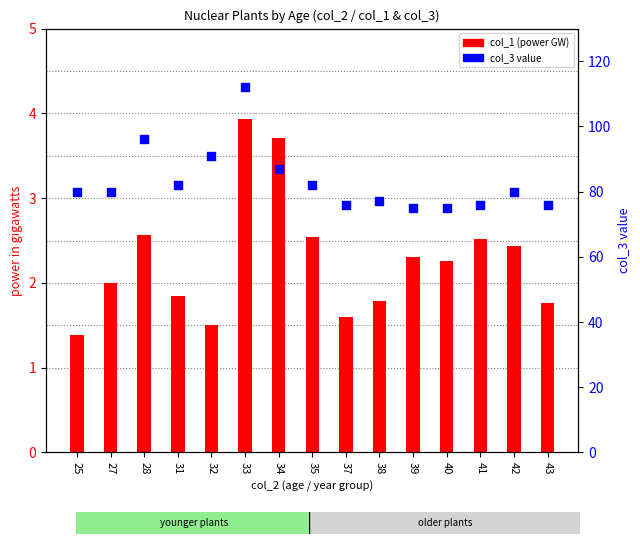

Which series has the largest Y range (max minus min)?

col_3 value